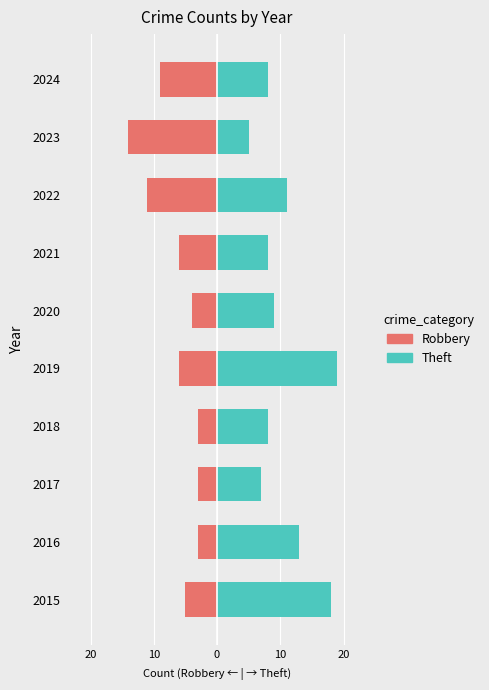

The value of Robbery at 2020 is -4. True or false?

True